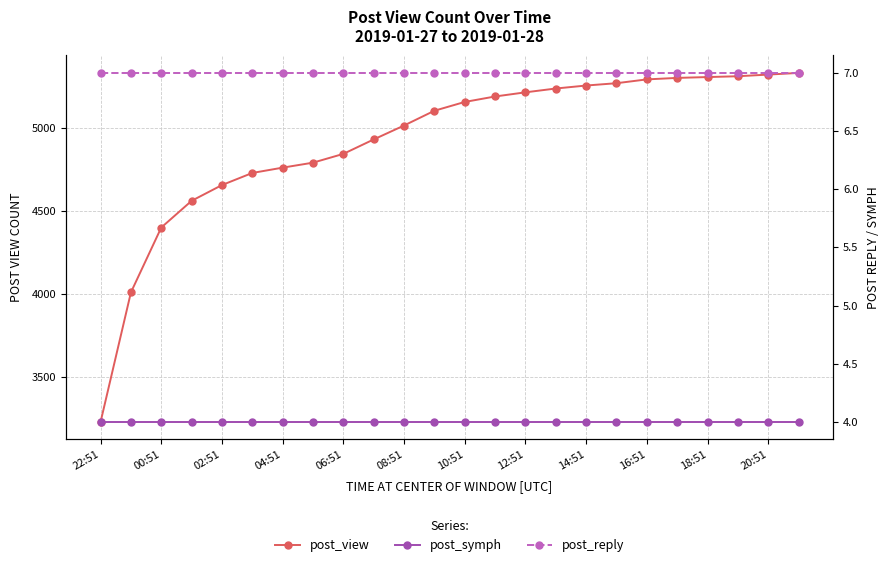

True or false: post_reply and post_symph cross at least once.

False